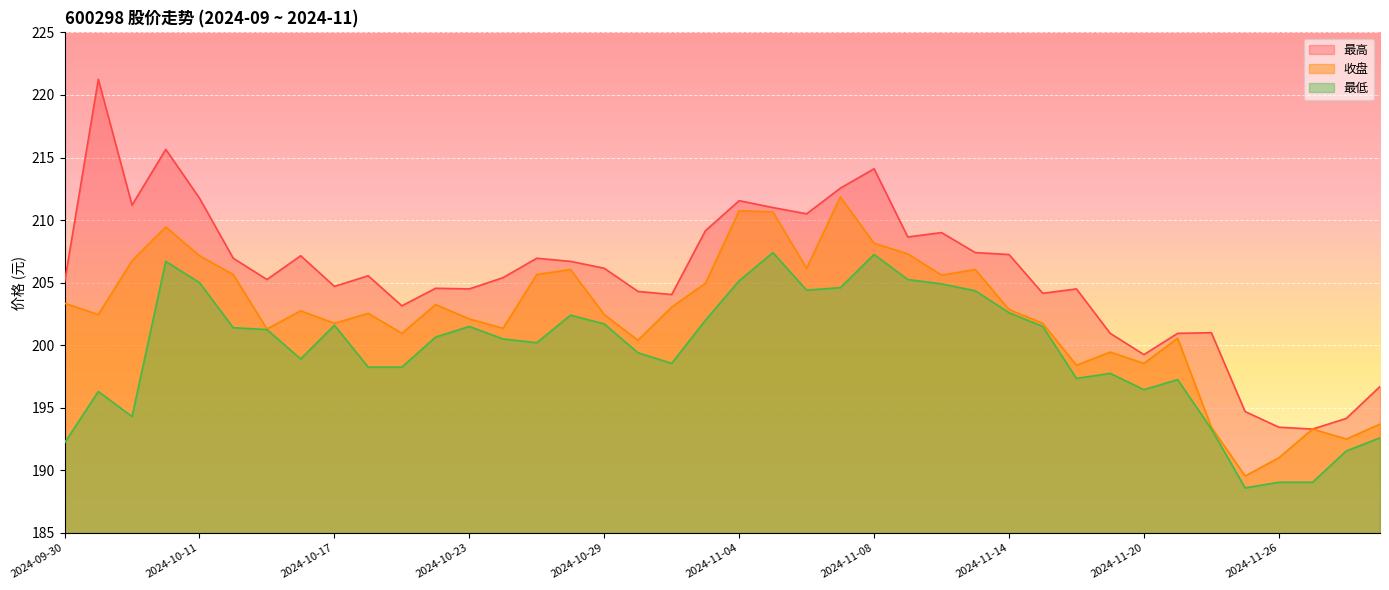

Reading left to right, extract all data points from this chart.

收盘: 203.3	202.4	206.8	209.4	207.2	205.7	201.3	202.8	201.8	202.6	200.9	203.2	202.1	201.3	205.7	206.1	202.4	200.4	203.1	204.9	210.8	210.7	206.2	211.8	208.2	207.3	205.6	206.1	202.8	201.8	198.4	199.4	198.6	200.6	193.4	189.6	191.0	193.3	192.5	193.7
最高: 205.1	221.2	211.2	215.7	211.8	206.9	205.2	207.2	204.7	205.6	203.2	204.6	204.5	205.4	206.9	206.7	206.2	204.3	204.1	209.2	211.6	211.0	210.5	212.6	214.1	208.7	209.0	207.4	207.2	204.2	204.5	200.9	199.2	200.9	201.0	194.7	193.4	193.3	194.2	196.7
最低: 192.2	196.3	194.3	206.7	205.0	201.4	201.2	198.9	201.6	198.2	198.2	200.7	201.5	200.5	200.2	202.4	201.7	199.4	198.6	202.0	205.2	207.4	204.4	204.6	207.2	205.2	204.9	204.3	202.6	201.5	197.3	197.8	196.4	197.2	193.3	188.6	189.1	189.1	191.6	192.6